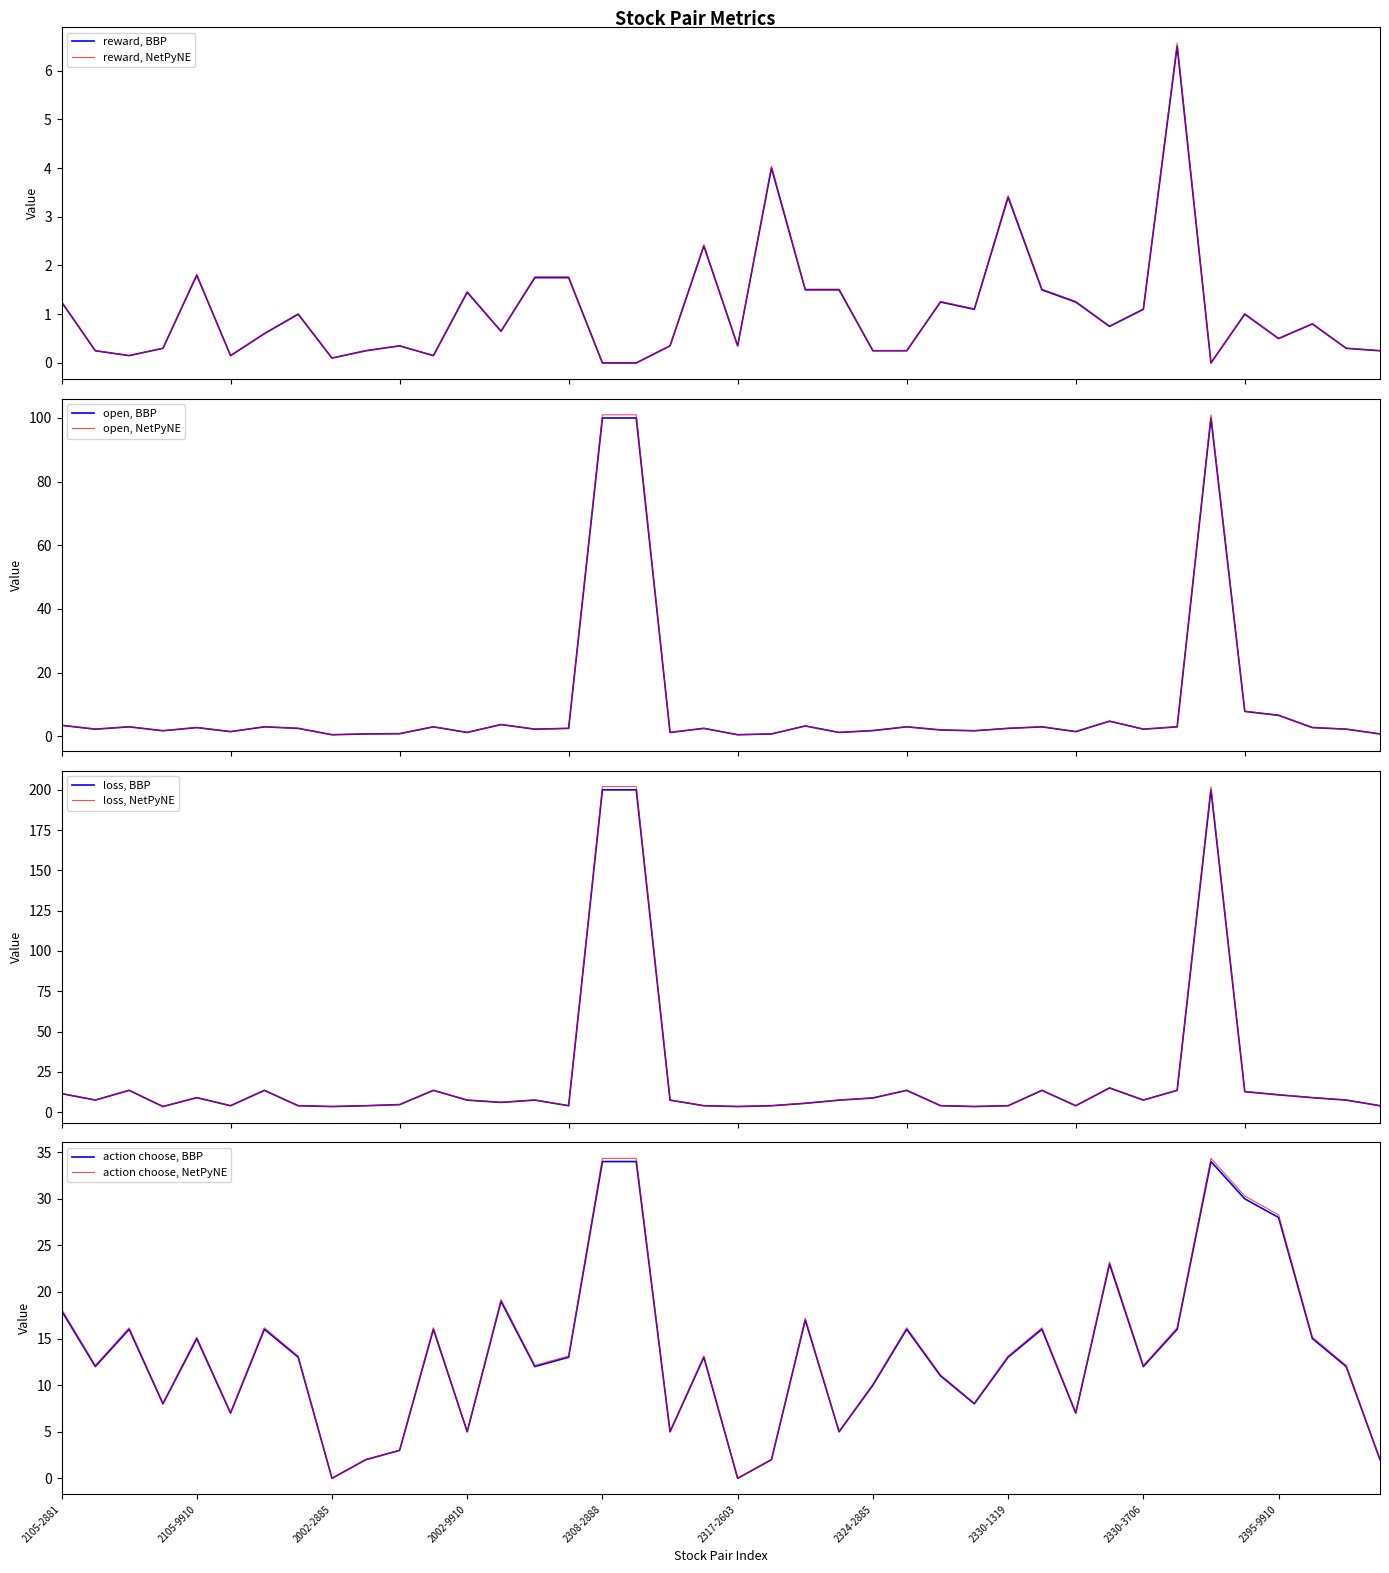

How many interior local valleys does the loss series have?

10